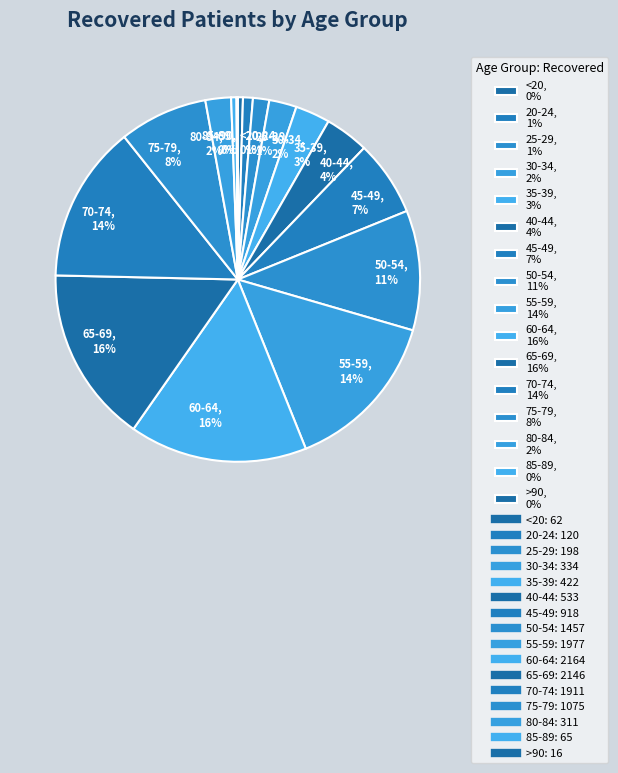

To the nearest percent, what is the difference between the 80-84 and 60-64 slice percentages?

14%